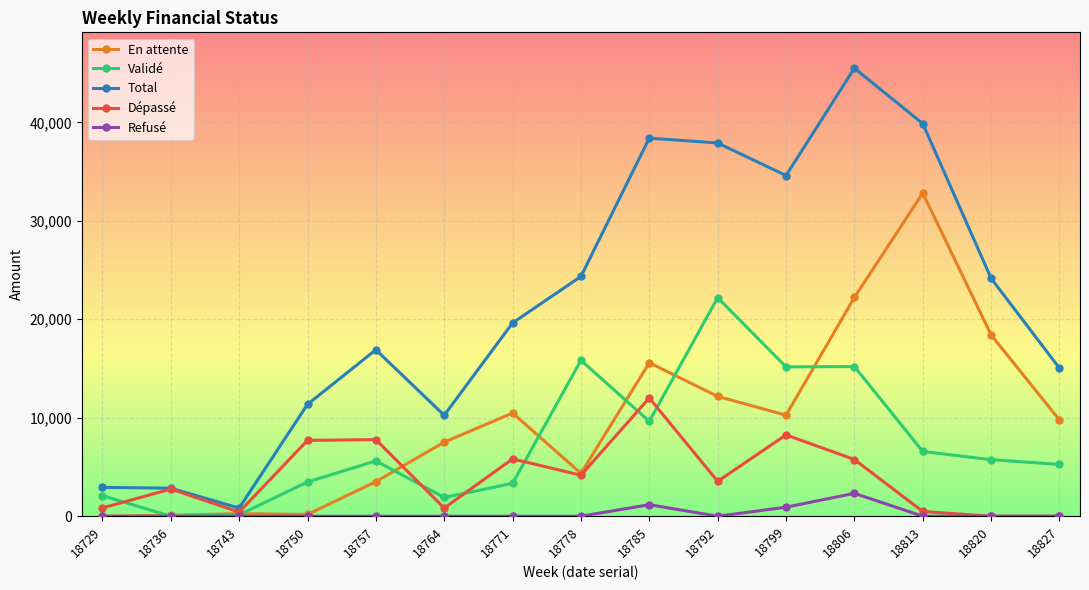

Is it true that Validé equals 8533.1 at 18820?

False